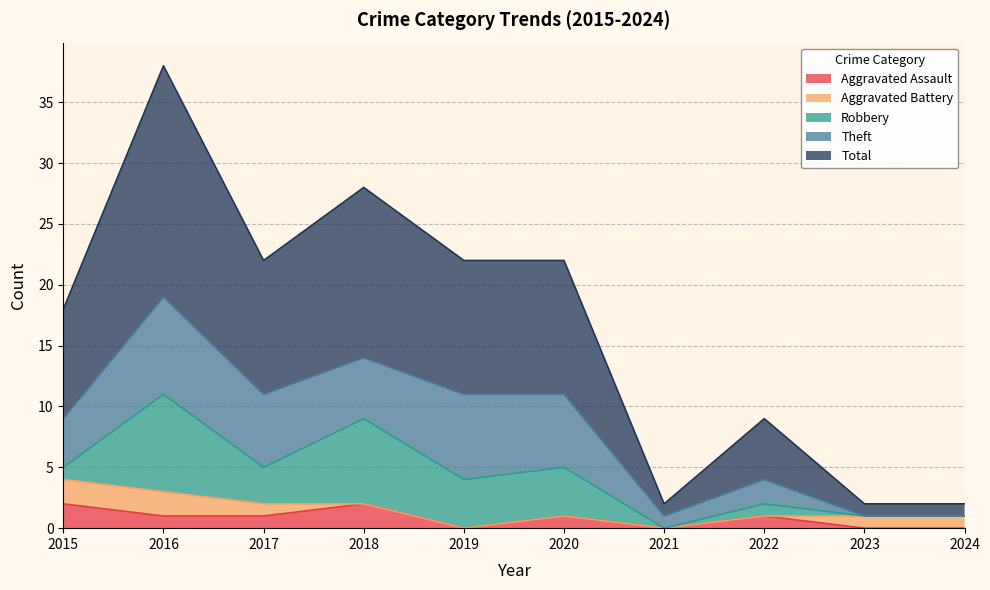

Does the chart have visible grid lines?

Yes